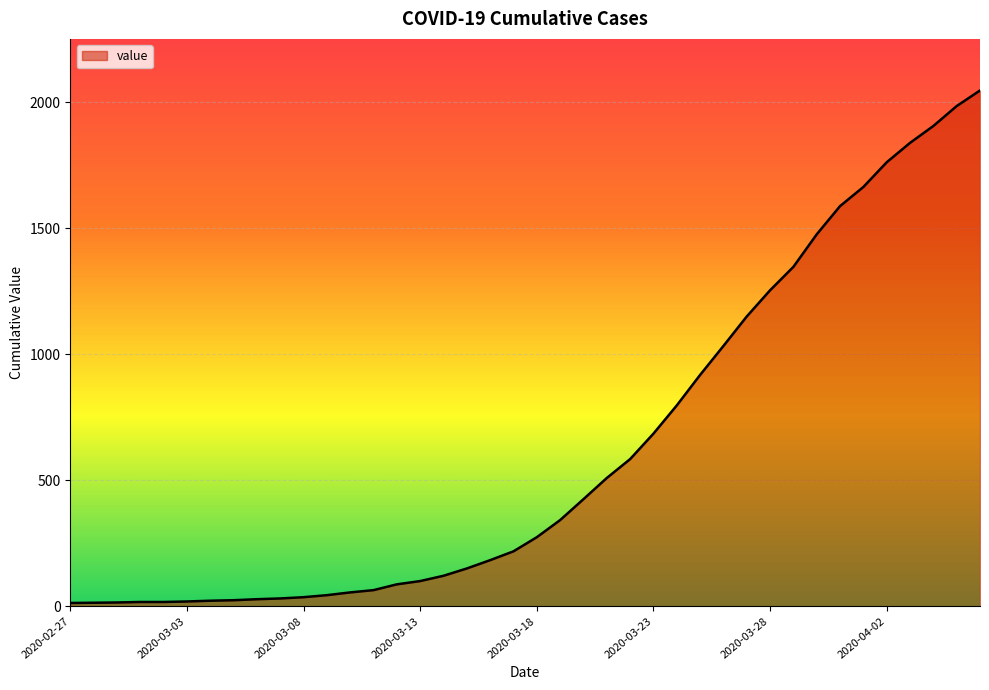

What is the maximum value shown in the chart?

2047